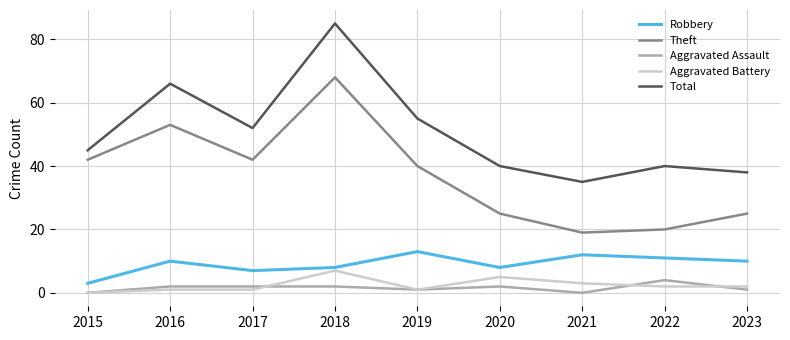

Does the chart have visible grid lines?

Yes